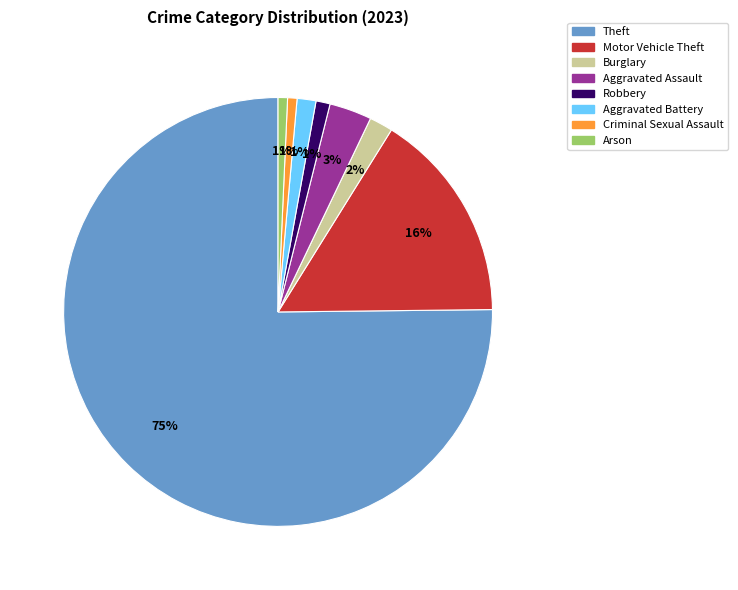

Is it true that Motor Vehicle Theft is 2% of the pie?

False